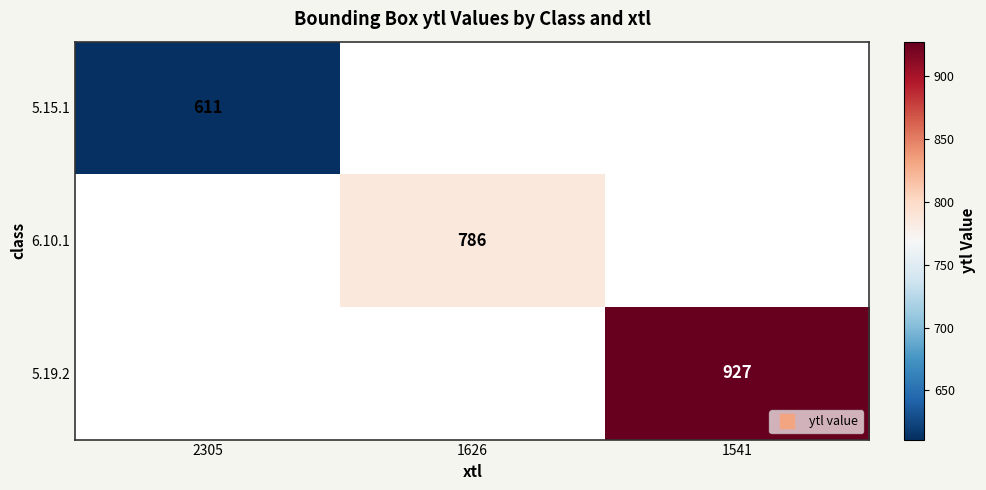

What is the minimum value shown in the chart?

611.0